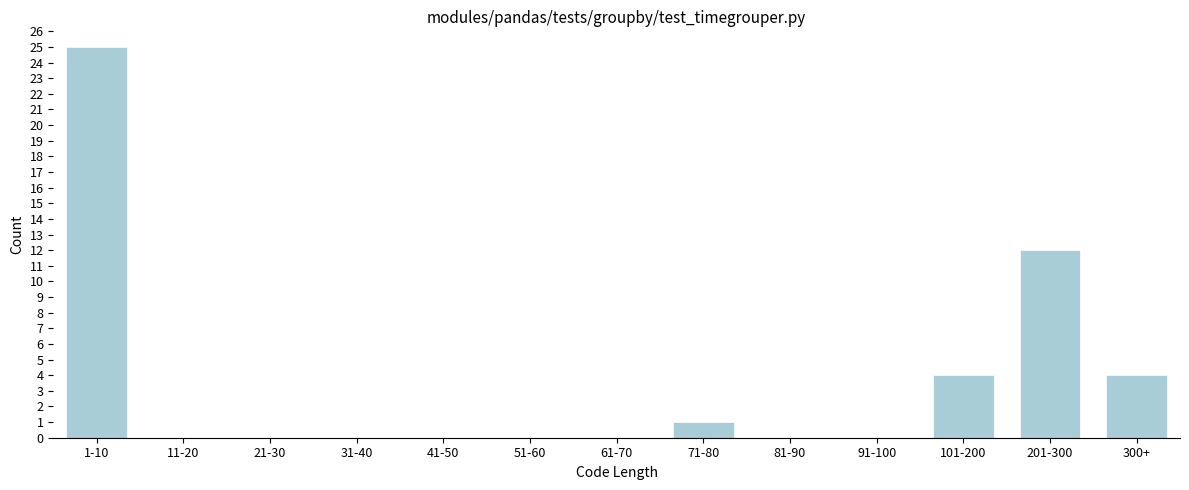

Reading left to right, what are all the values shown in this chart?

1-10=25	11-20=0	21-30=0	31-40=0	41-50=0	51-60=0	61-70=0	71-80=1	81-90=0	91-100=0	101-200=4	201-300=12	300+=4